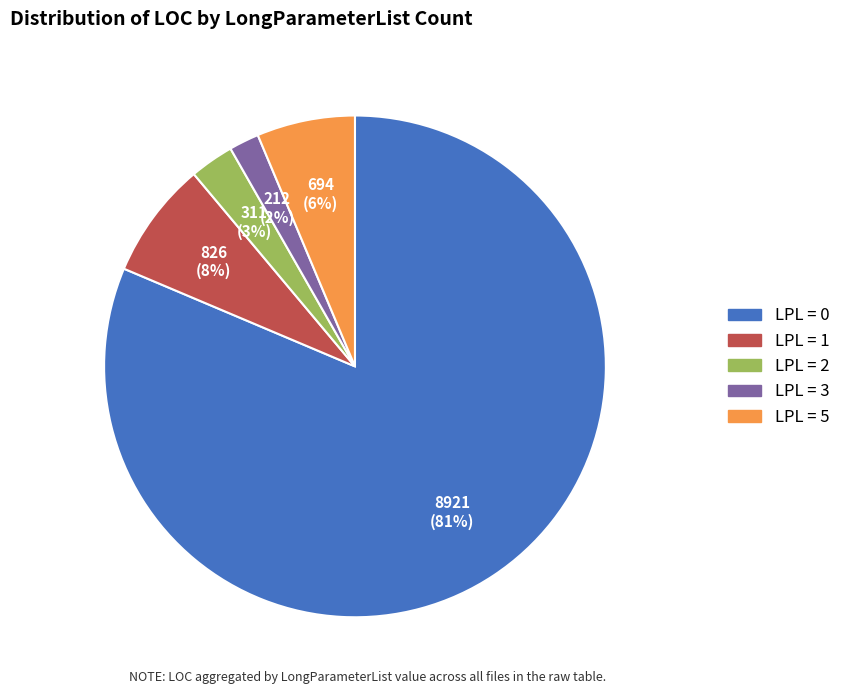

To the nearest percent, what is the difference between the largest and smallest slice percentages?

79%